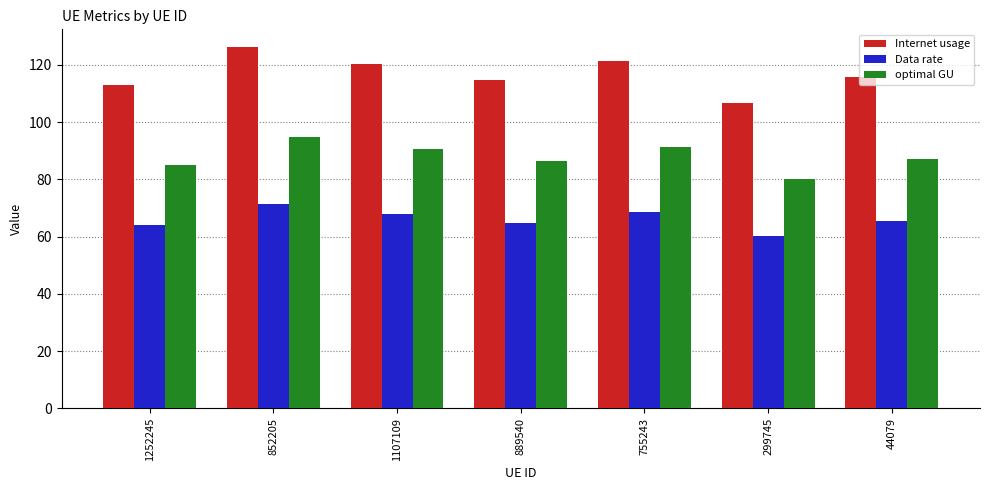

At which label does Data rate first exceed 65?

852205